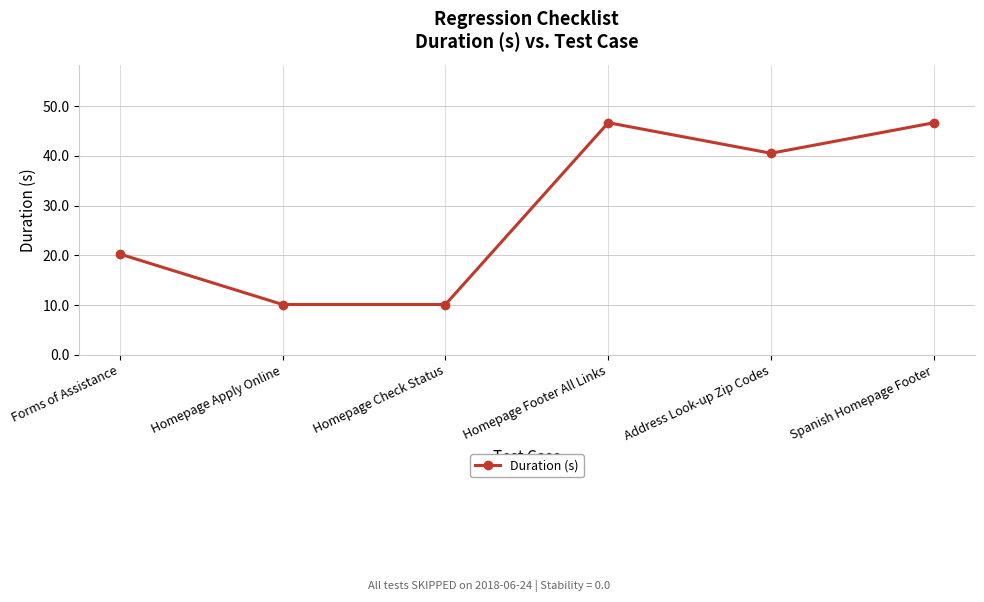

Reading left to right, list all the values displayed in this chart.

20.3	10.1	10.1	46.7	40.5	46.7